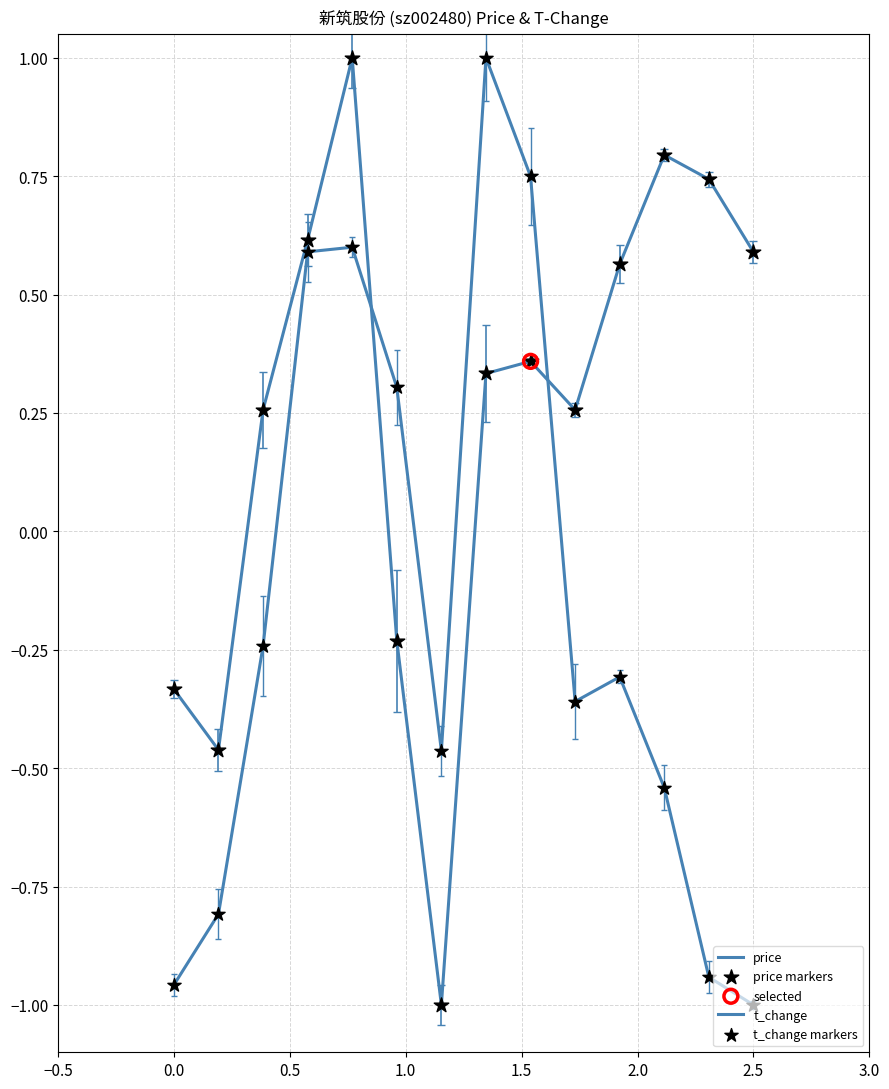

How many lines are shown in the chart?

2